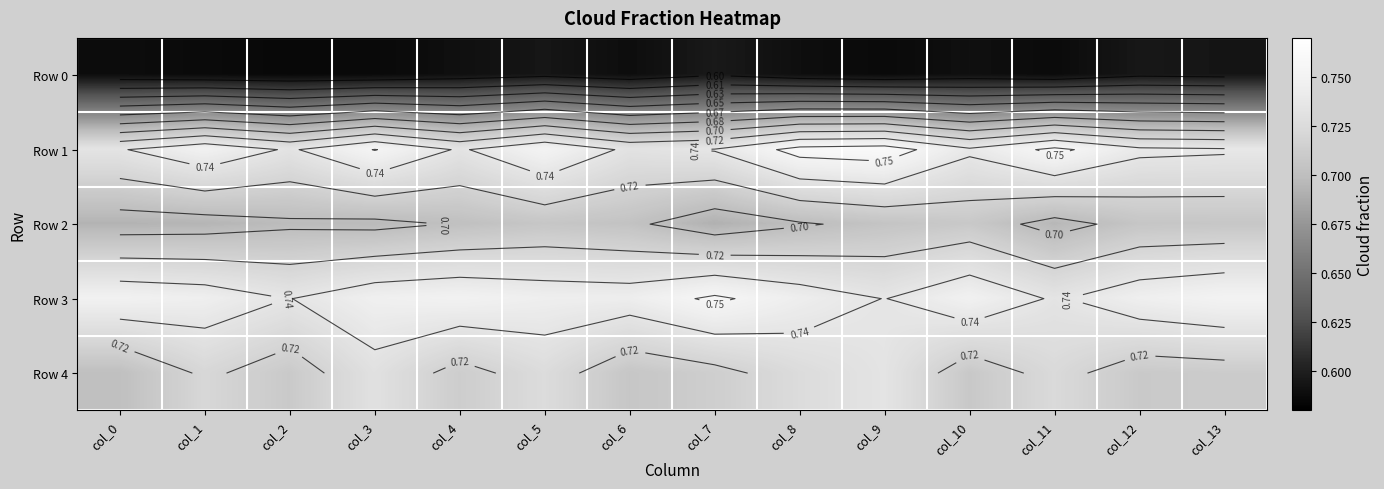

The Row 1 series shows 0.8 at col_11. True or false?

True